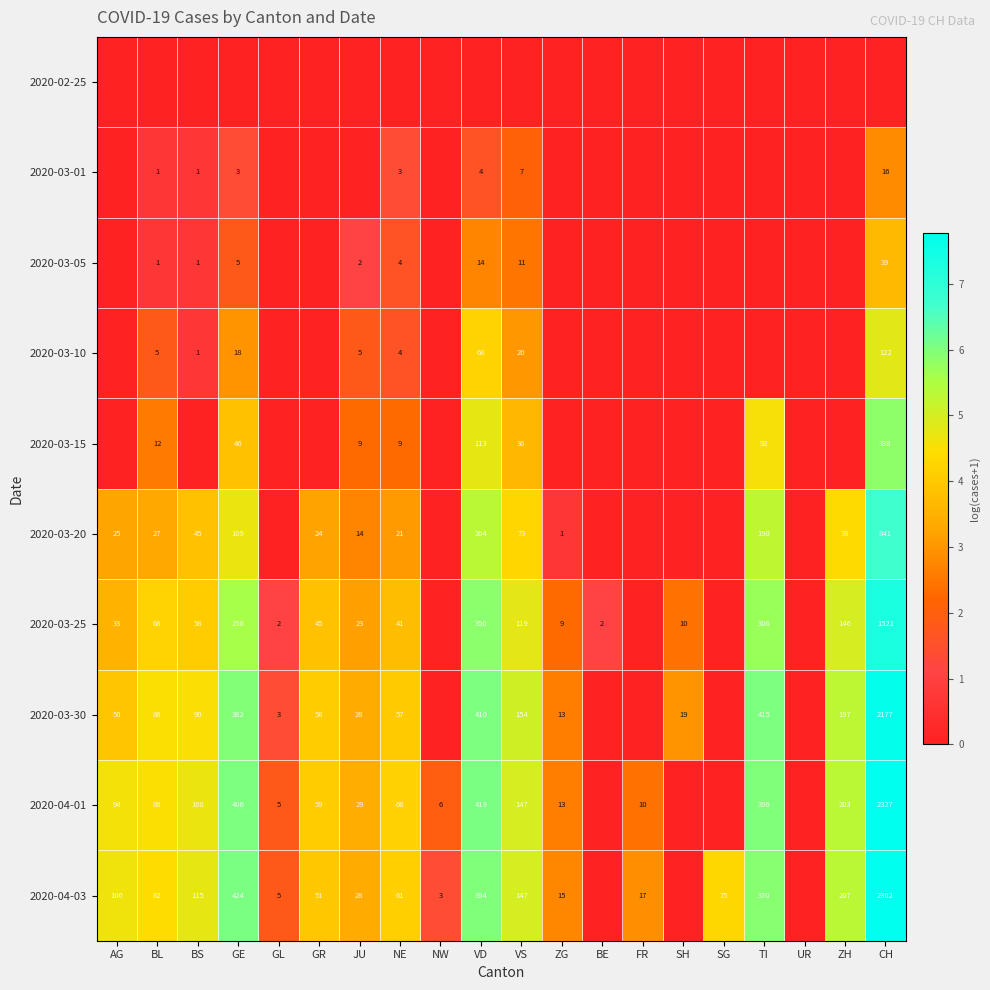

Is it true that 2020-03-01 equals 1 at BL?

True